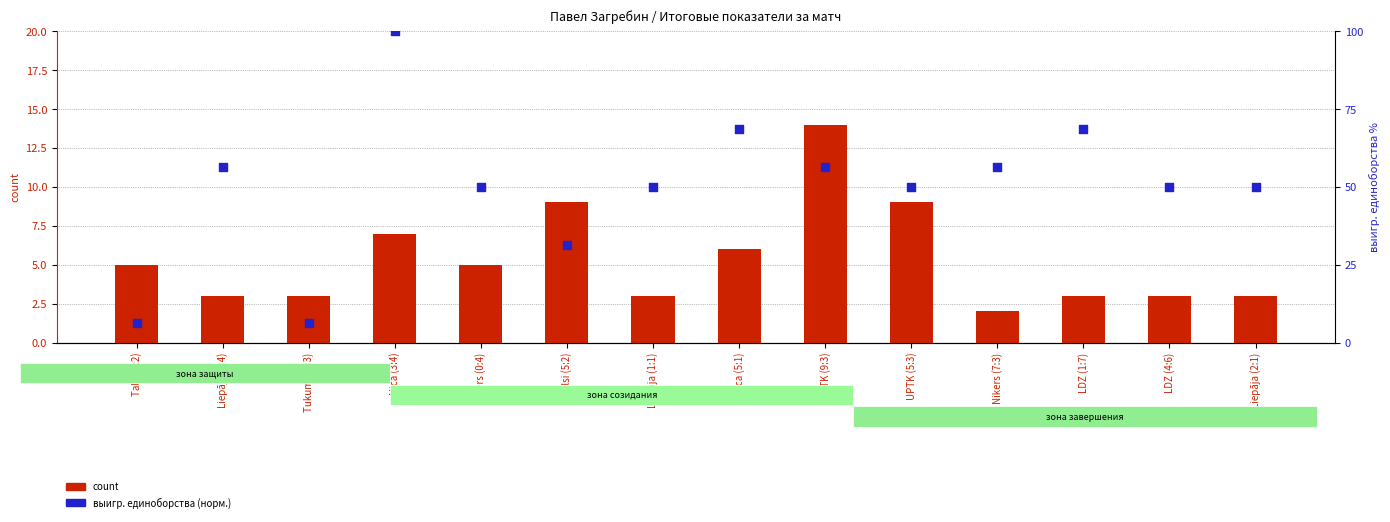

Which series contains the lowest Y value?

count